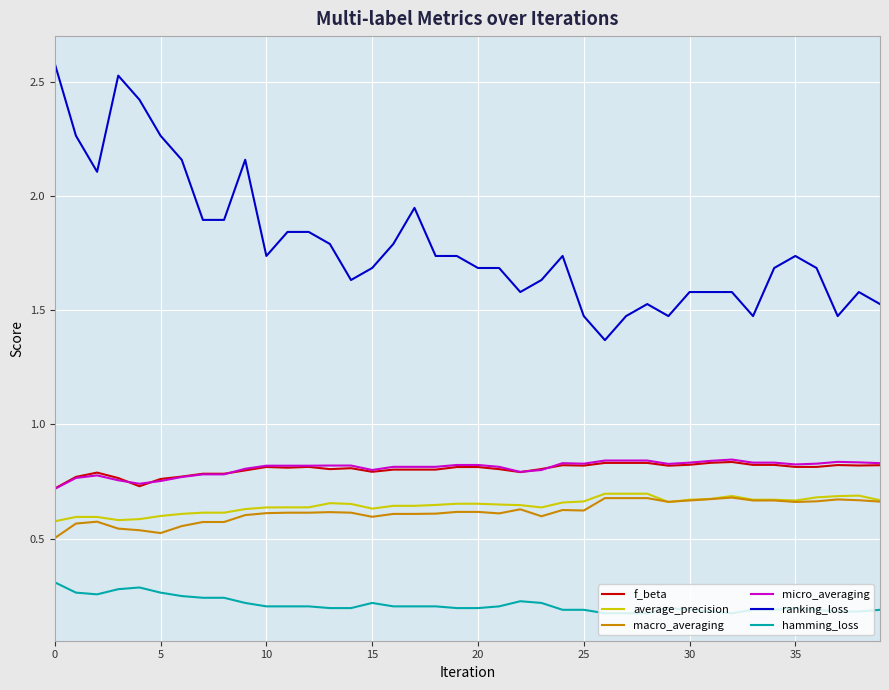

True or false: average_precision and f_beta cross at least once.

False